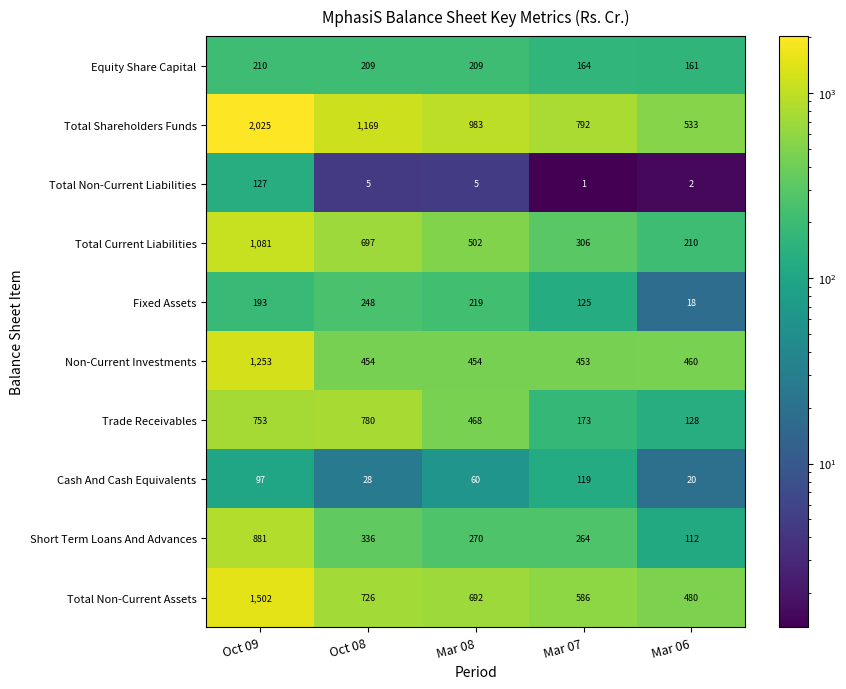

At which label does Total Non-Current Liabilities first exceed 5?

Oct 09